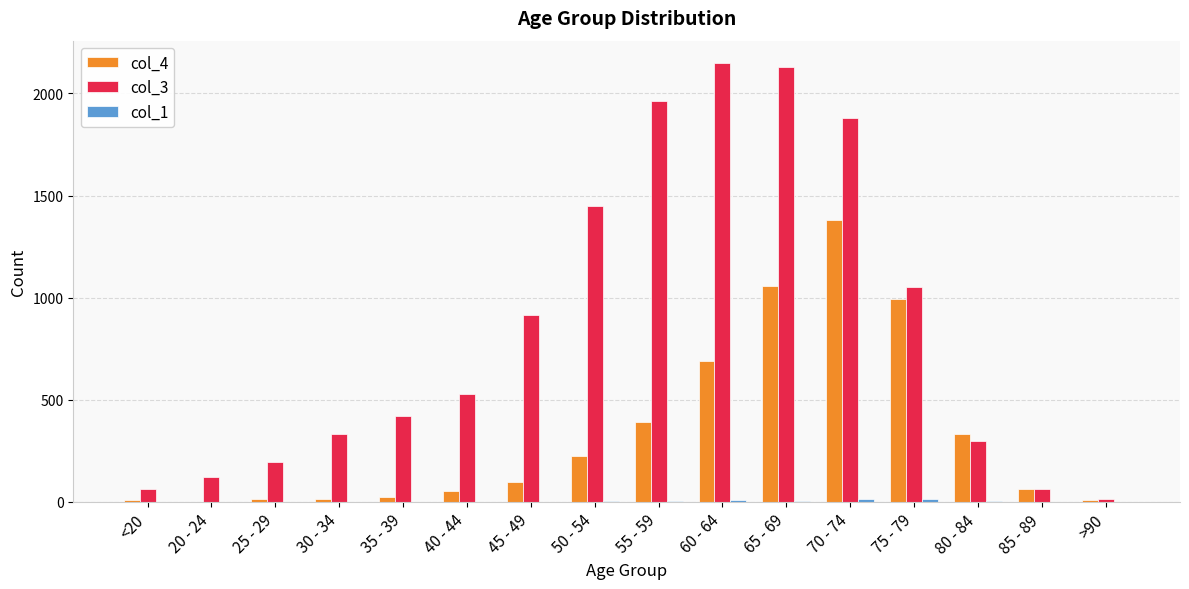

Which series has the largest total across all categories?

col_3